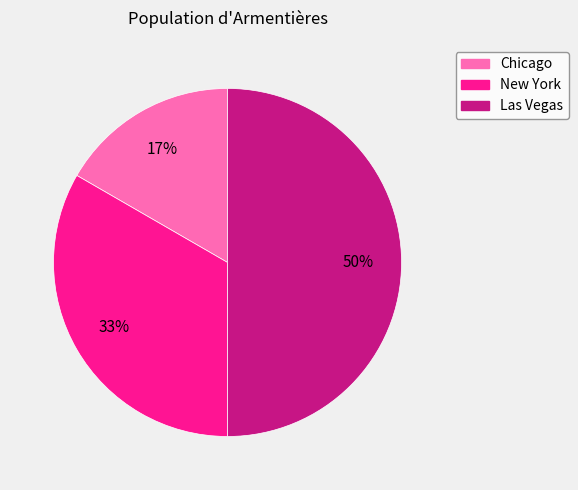

What is the ratio of the value at New York to the value at Las Vegas?

0.7